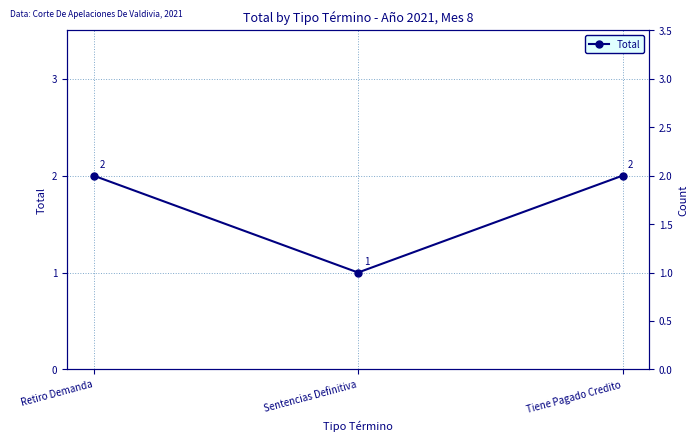

What is the label of the 2nd point from the left?

Sentencias Definitiva